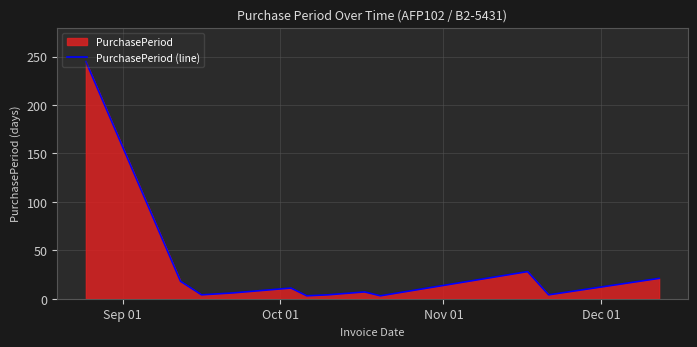

How many points are lower than both their immediate neighbors (excluding endpoints)?

4